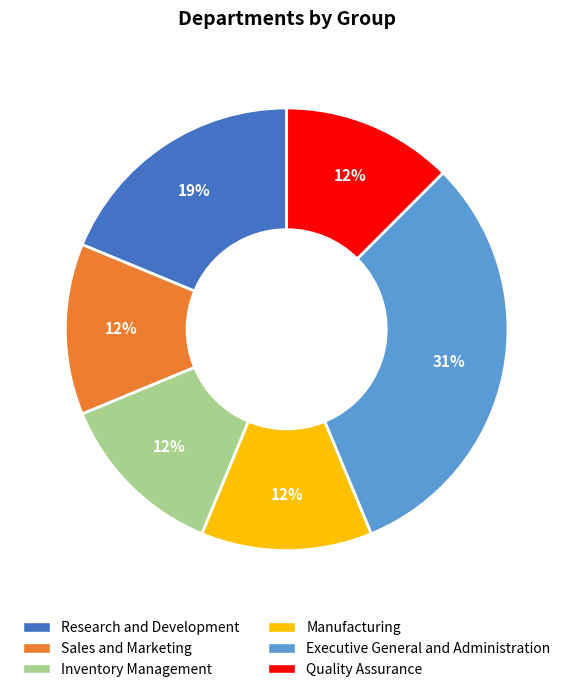

Count the number of slices in the pie.

6